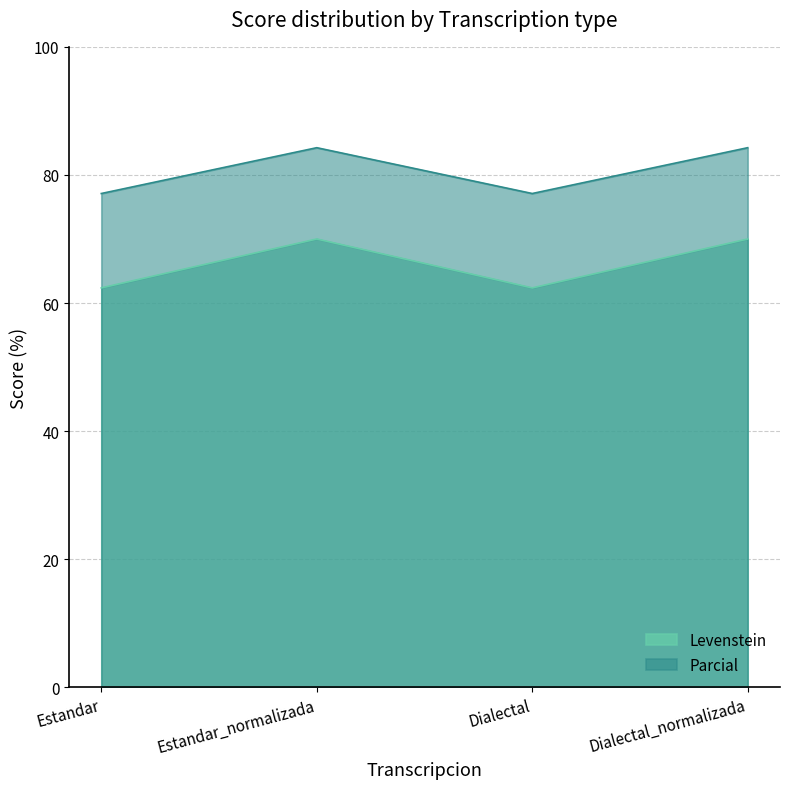

At which label does Parcial first exceed 84?

Estandar_normalizada